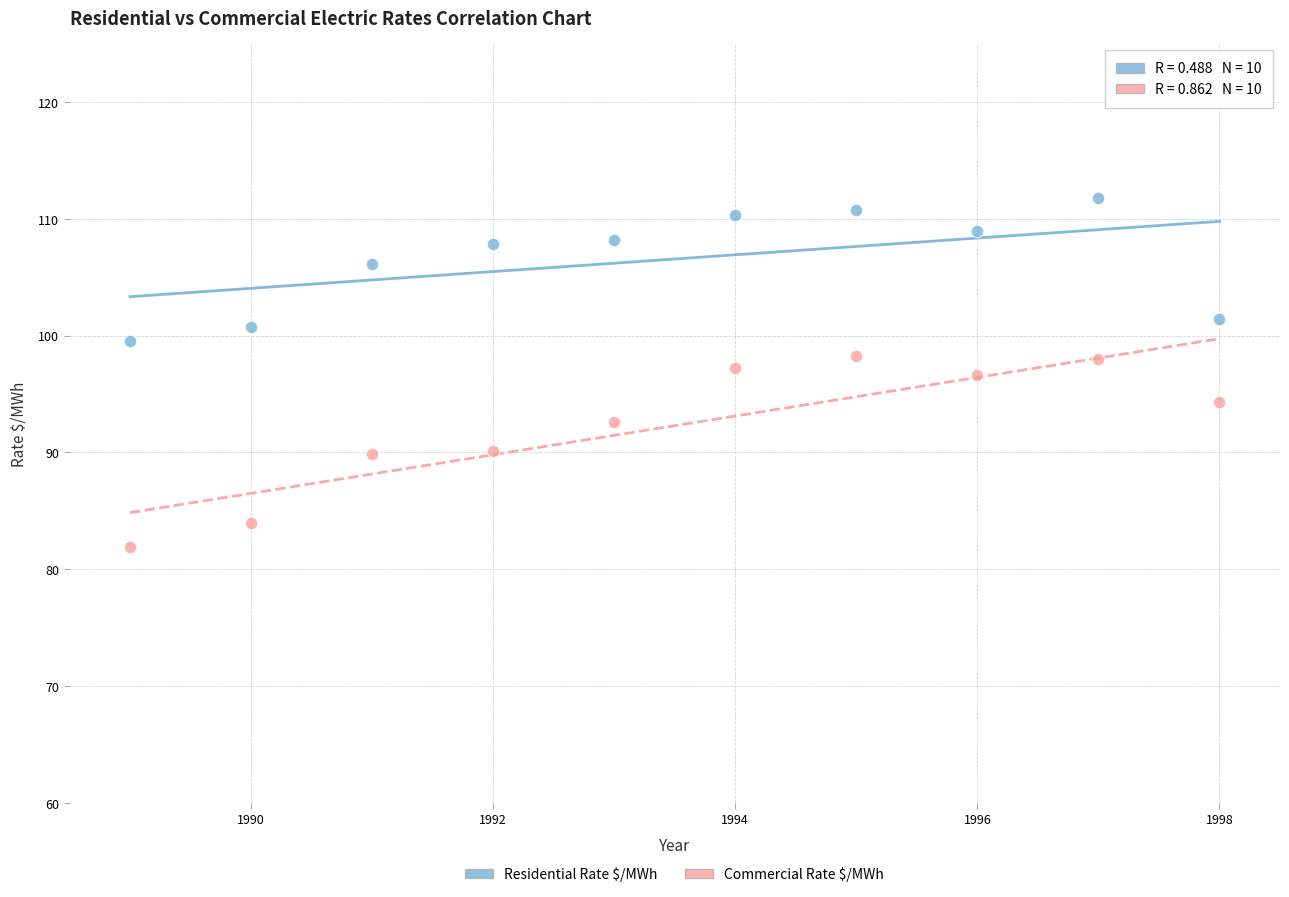

Across all data points, what is the range of Y values (max minus min)?

29.8